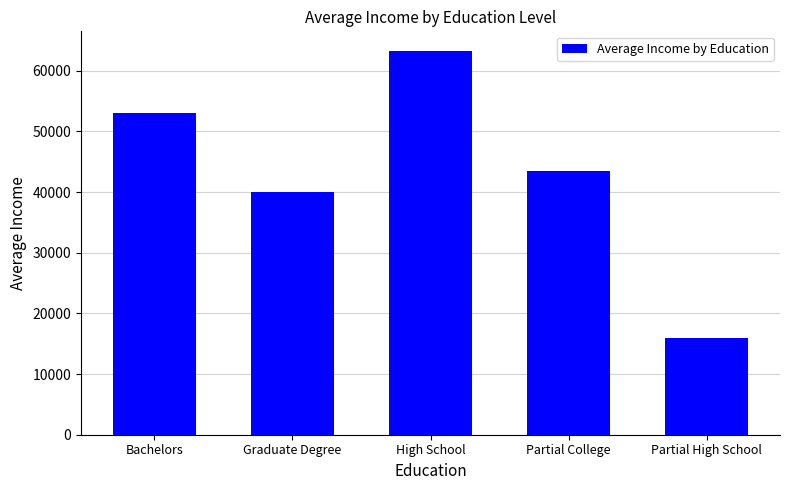

Which has a higher value, High School or Partial College?

High School